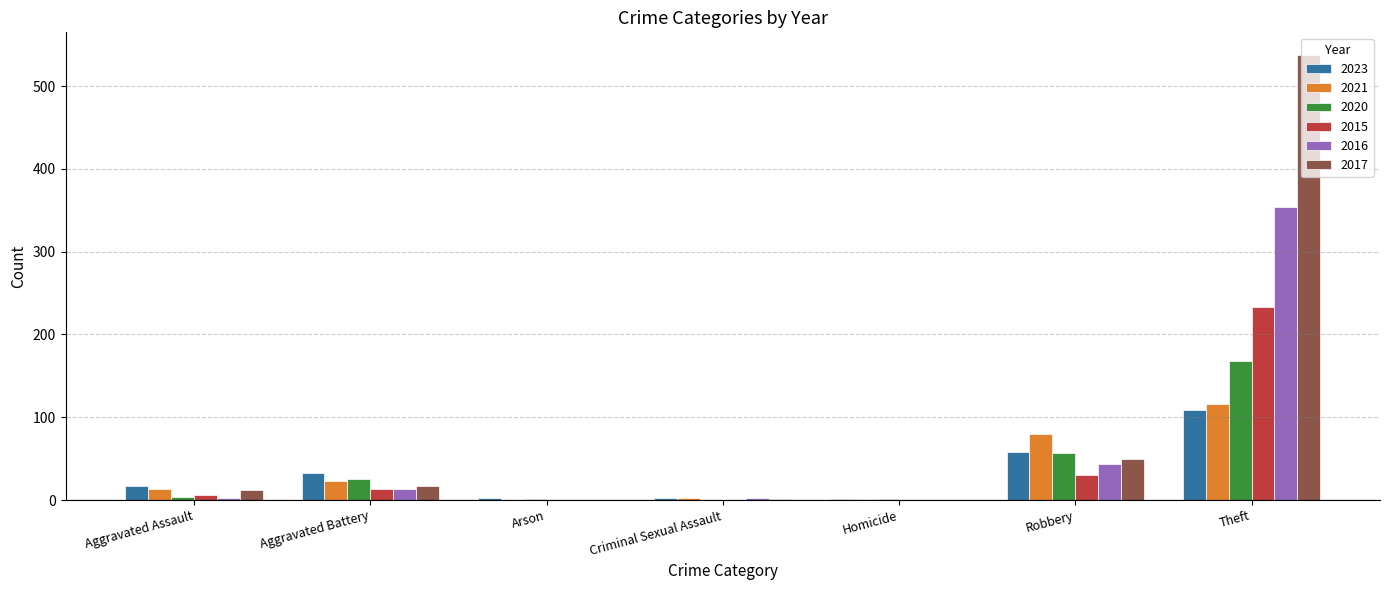

What is the sum of the 2017 values at Theft and Aggravated Assault?

550